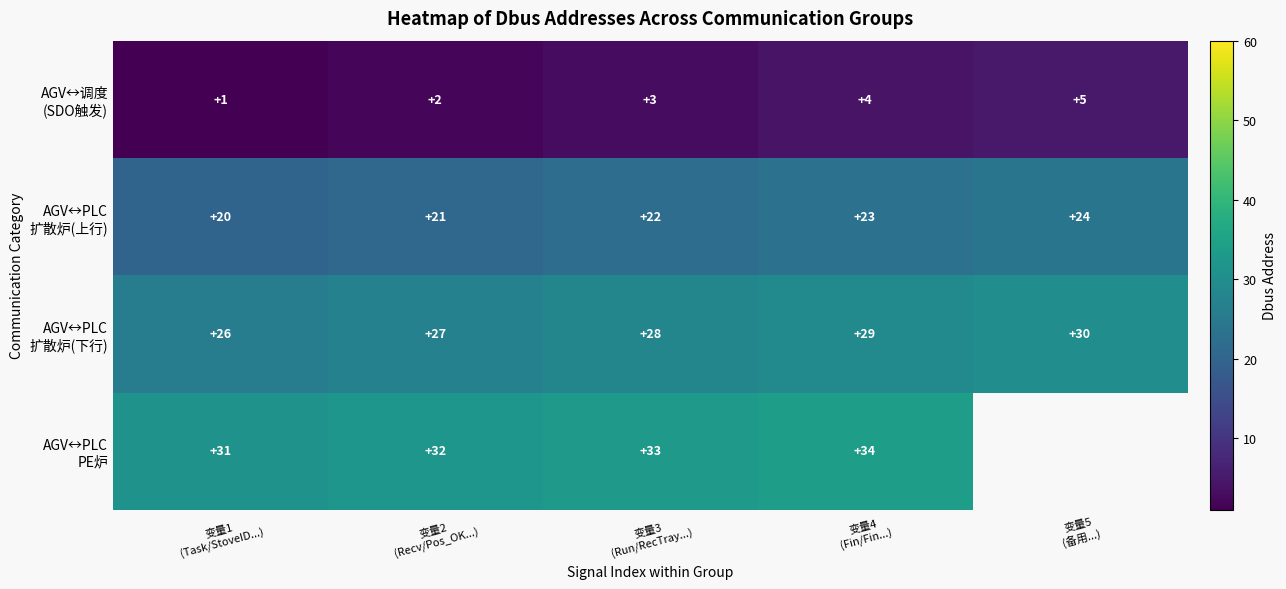

What is the difference between the AGV↔调度 (SDO触发) values at 变量1 (Task/StoveID...) and 变量5 (备用...)?

4.0